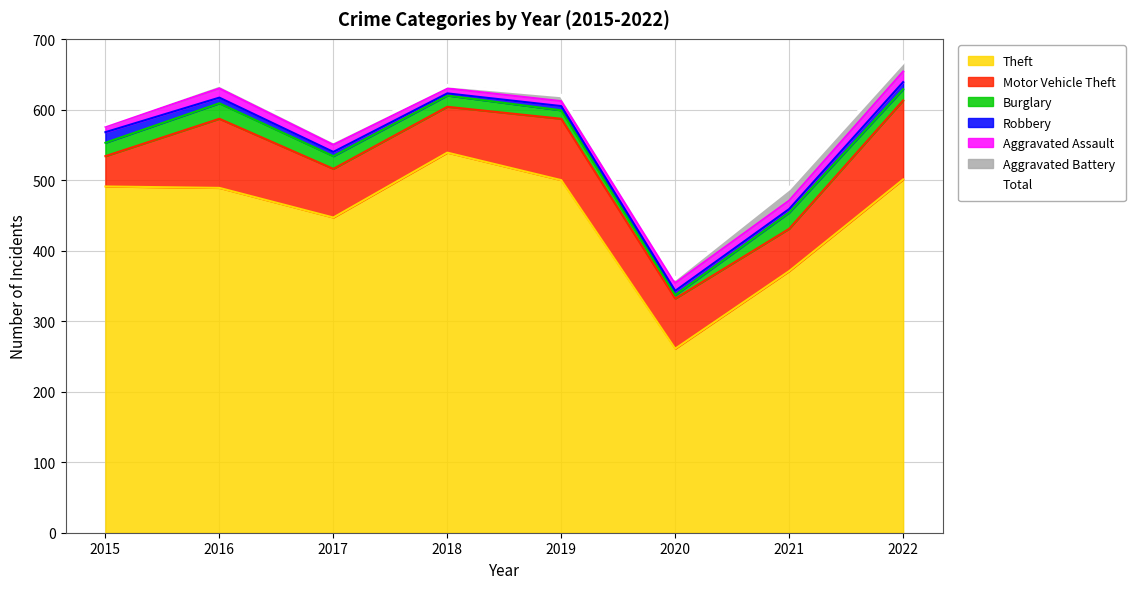

At which label is the value closest to 513?

2021